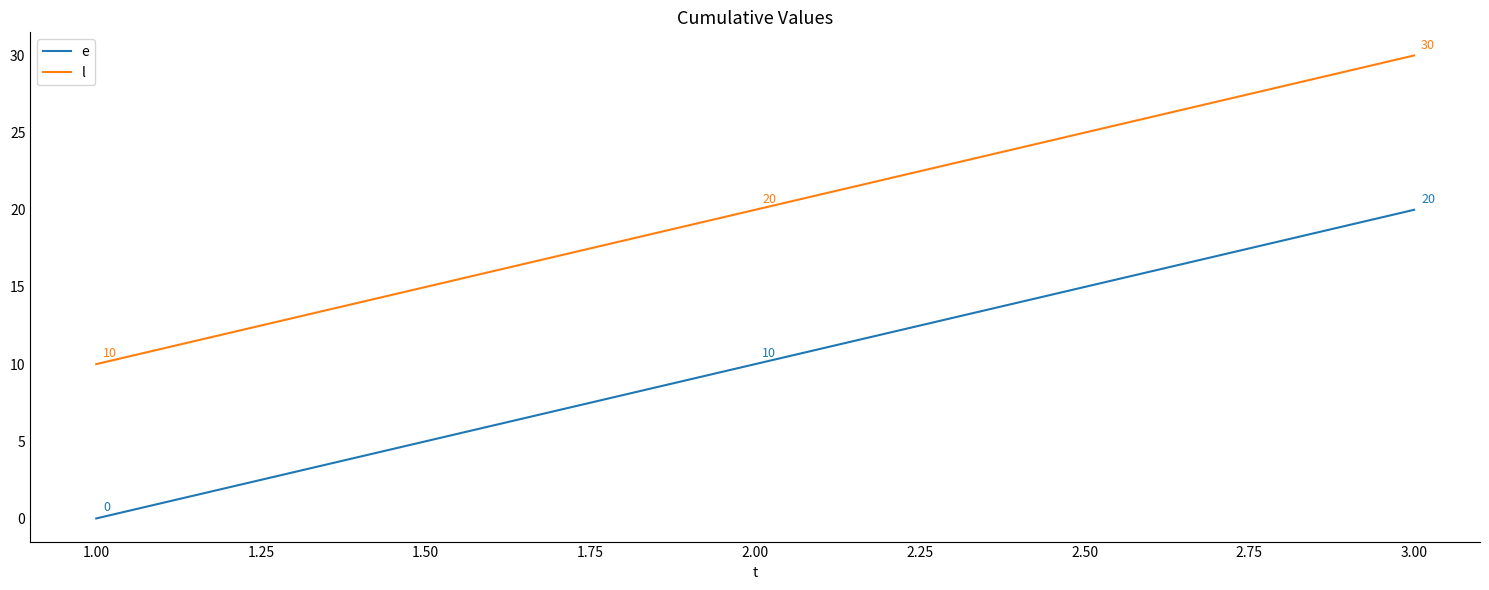

At which label does l reach its minimum?

1.00